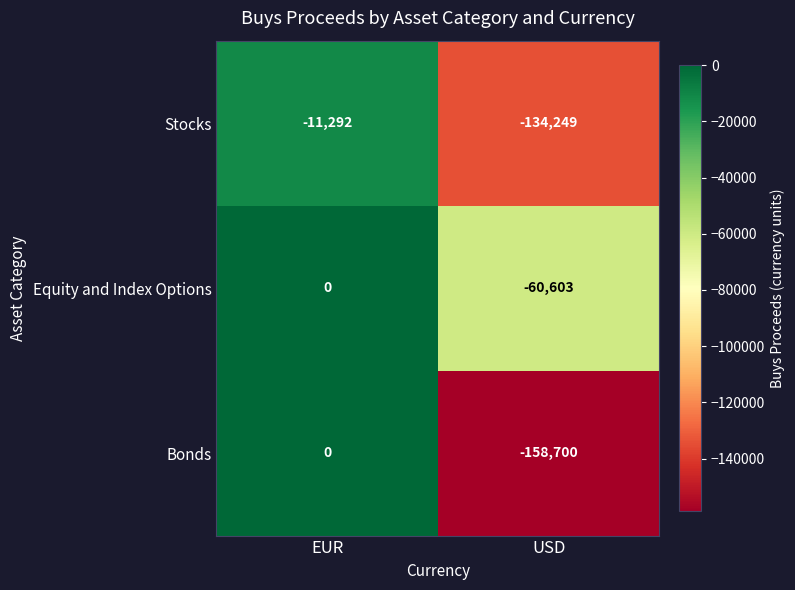

Where is Bonds nearest to the value -79350?

EUR